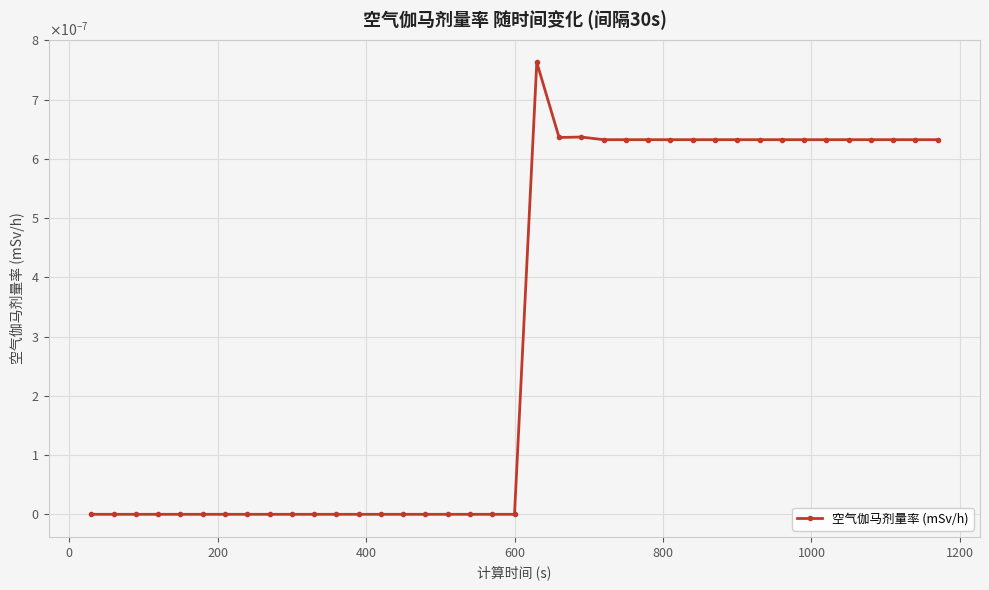

How many points are lower than both their immediate neighbors (excluding endpoints)?

1